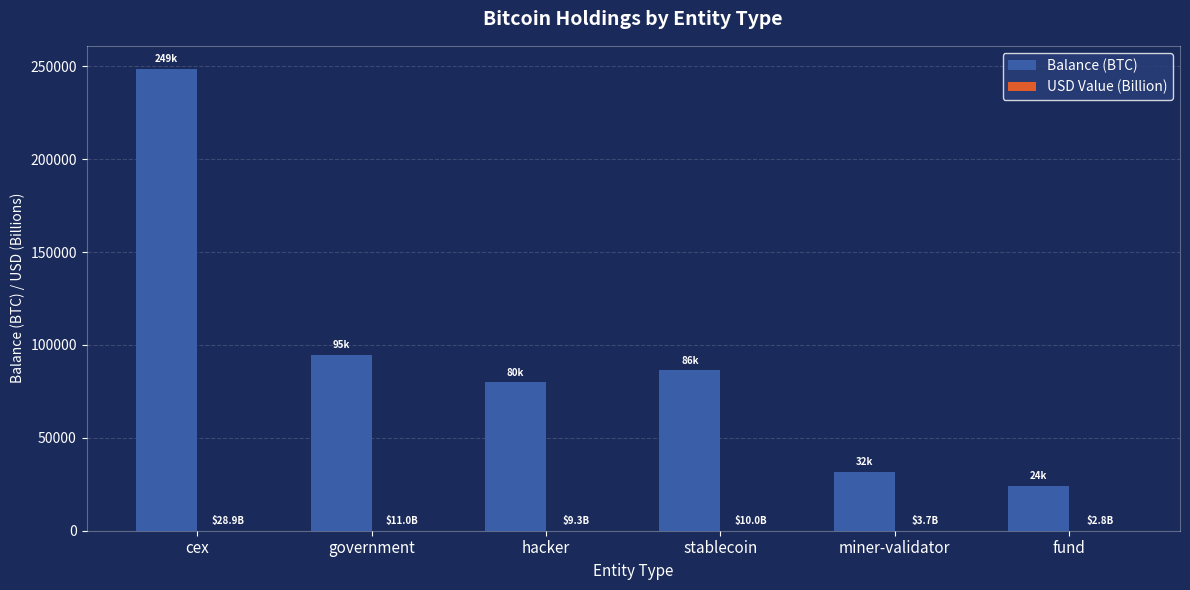

What is the maximum value for Balance (BTC)?

248597.6